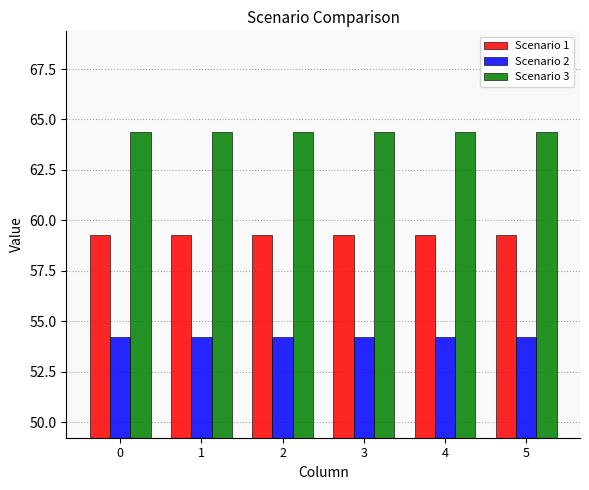

At how many categories does at least one series exceed 62?

6